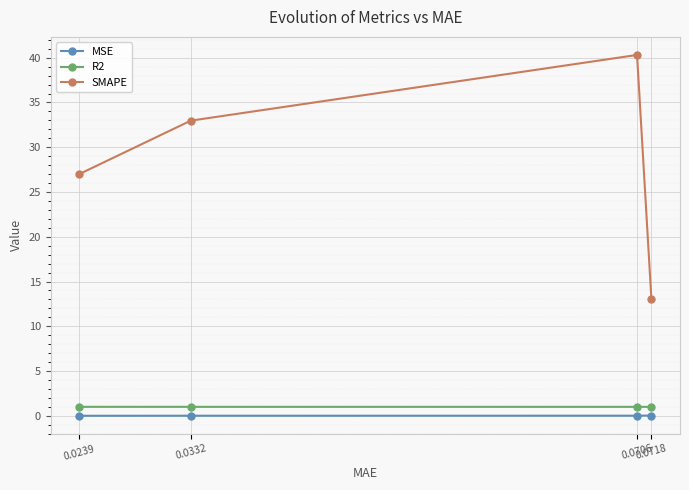

Is the value of MSE at 0.0239 greater than the value of SMAPE at 0.0239?

No